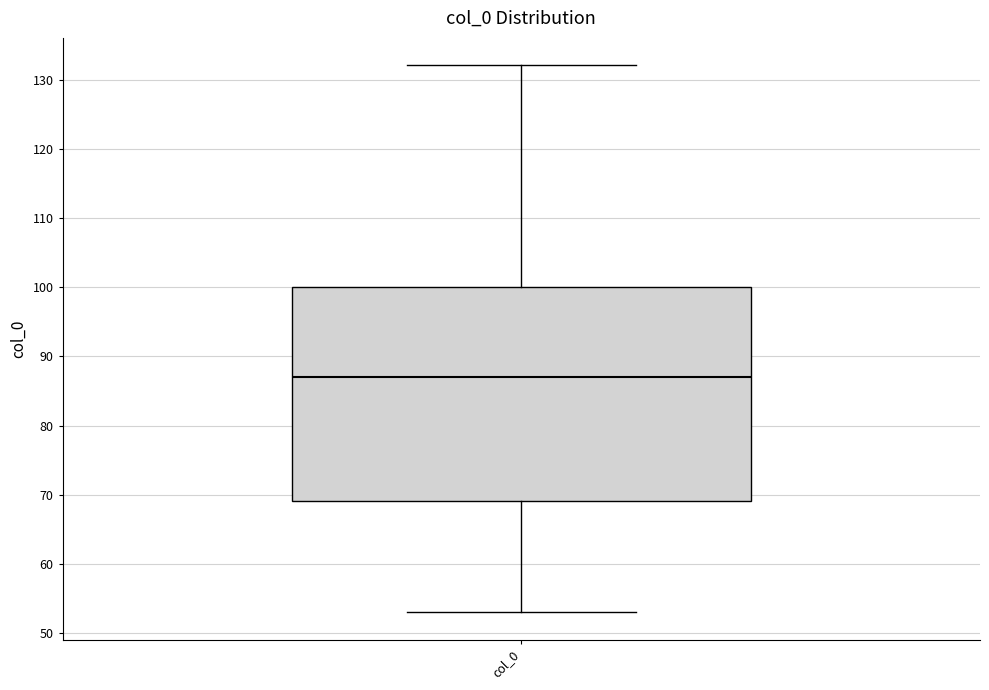

Where does the upper whisker of the box for col_0 end on the y-axis? The values are not printed on the chart, so give them approximately, as read against the axis.

132